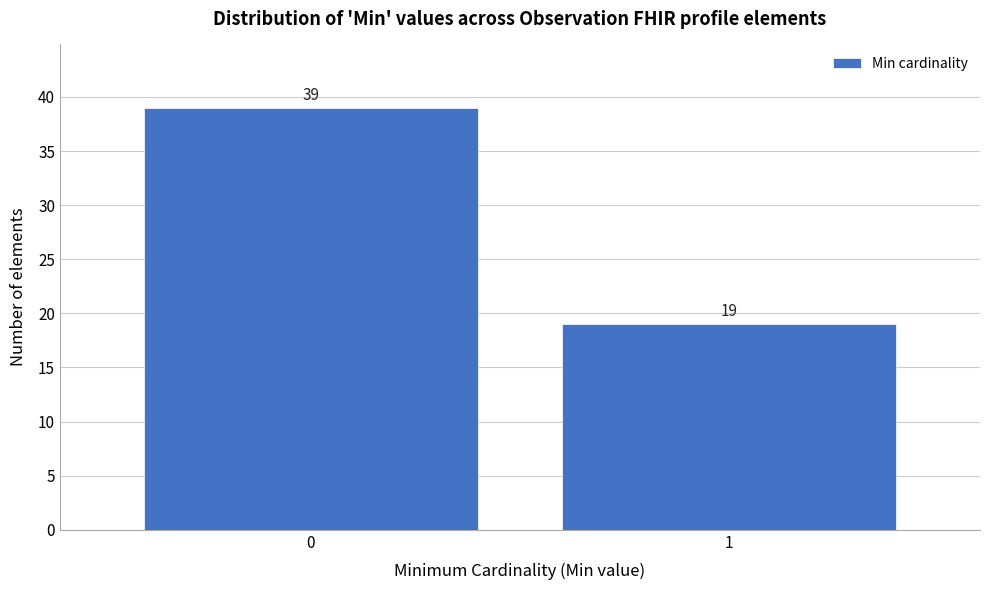

Reading left to right, transcribe all the data shown in this chart.

39	19